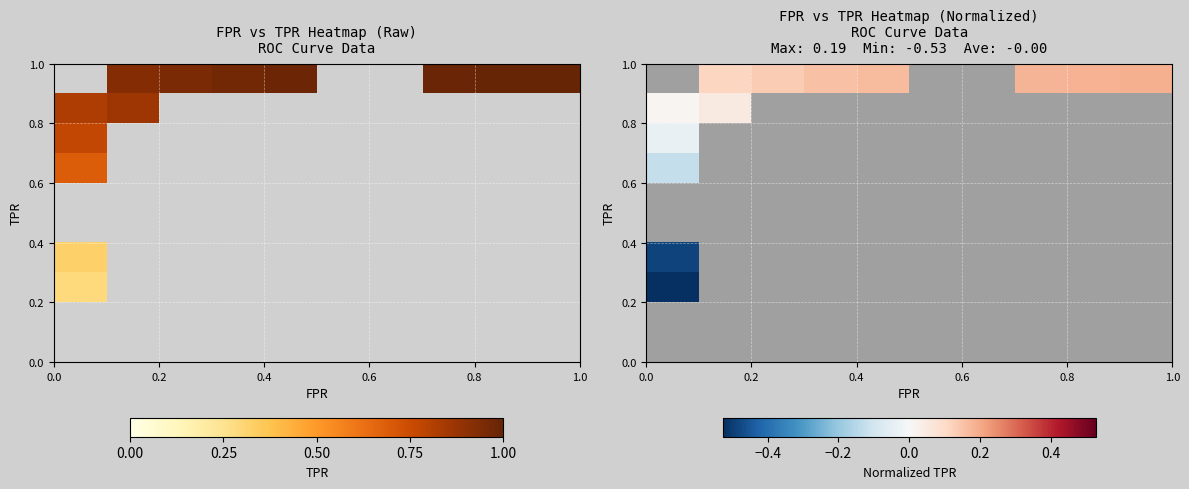

What is the minimum value shown in the chart?

-0.5